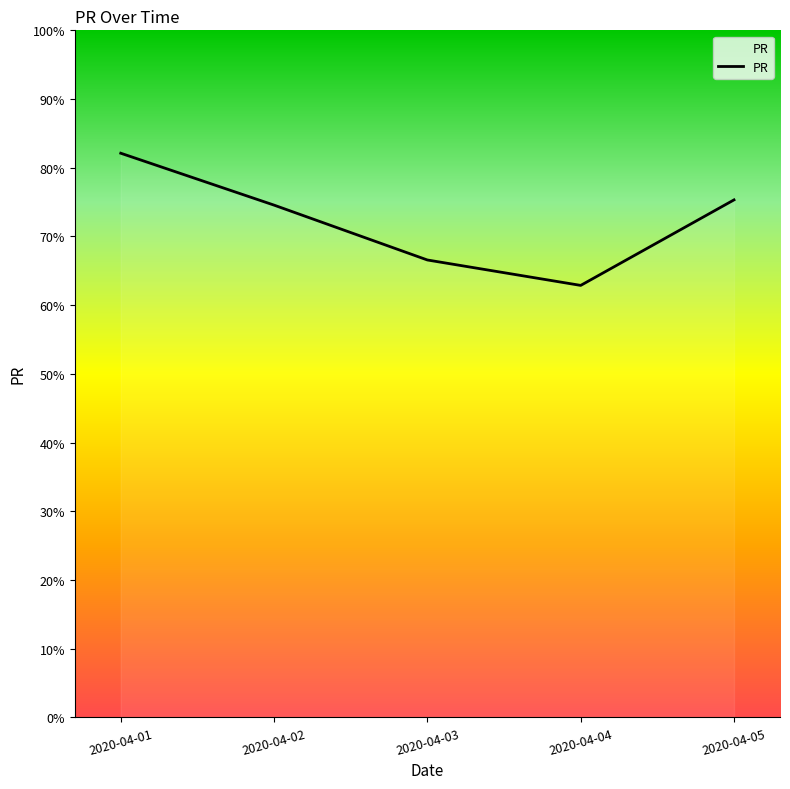

Is it true that the value at 2020-04-02 is 74.6?

True